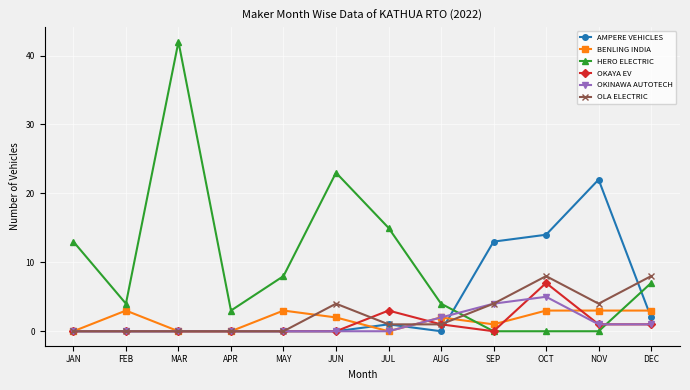

Reading left to right, transcribe all the data shown in this chart.

AMPERE VEHICLES: JAN=0	FEB=0	MAR=0	APR=0	MAY=0	JUN=0	JUL=1	AUG=0	SEP=13	OCT=14	NOV=22	DEC=2
BENLING INDIA: JAN=0	FEB=3	MAR=0	APR=0	MAY=3	JUN=2	JUL=0	AUG=2	SEP=1	OCT=3	NOV=3	DEC=3
HERO ELECTRIC: JAN=13	FEB=4	MAR=42	APR=3	MAY=8	JUN=23	JUL=15	AUG=4	SEP=0	OCT=0	NOV=0	DEC=7
OKAYA EV: JAN=0	FEB=0	MAR=0	APR=0	MAY=0	JUN=0	JUL=3	AUG=1	SEP=0	OCT=7	NOV=1	DEC=1
OKINAWA AUTOTECH: JAN=0	FEB=0	MAR=0	APR=0	MAY=0	JUN=0	JUL=0	AUG=2	SEP=4	OCT=5	NOV=1	DEC=1
OLA ELECTRIC: JAN=0	FEB=0	MAR=0	APR=0	MAY=0	JUN=4	JUL=1	AUG=1	SEP=4	OCT=8	NOV=4	DEC=8